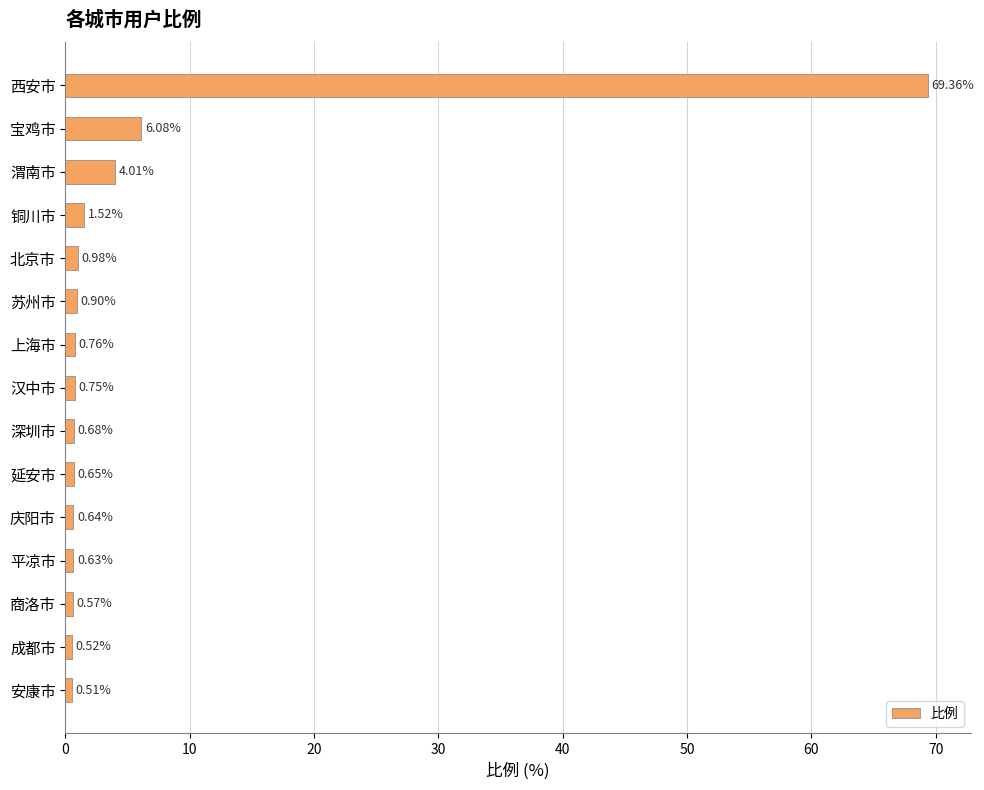

What is the difference between the second highest and minimum values?

5.6